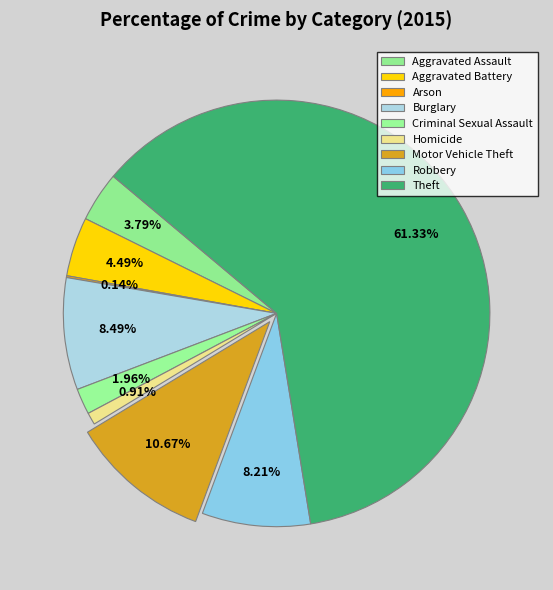

The Aggravated Battery slice represents 1% of the pie. True or false?

False